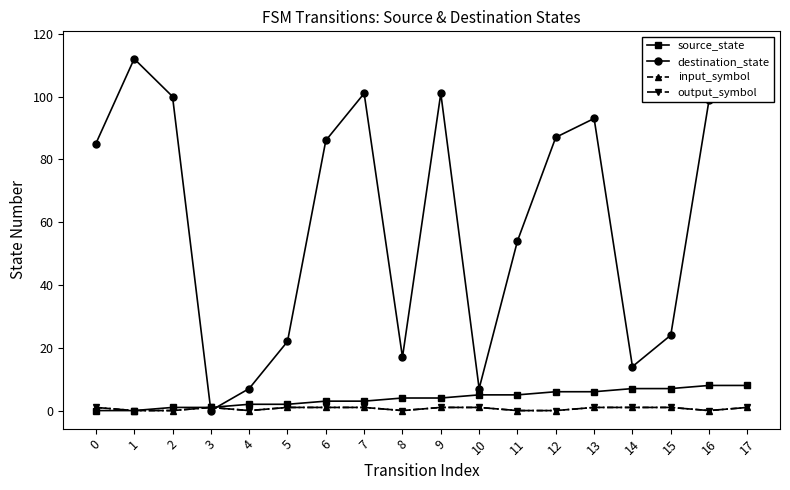

Which has a higher value, 17 or 9?

17